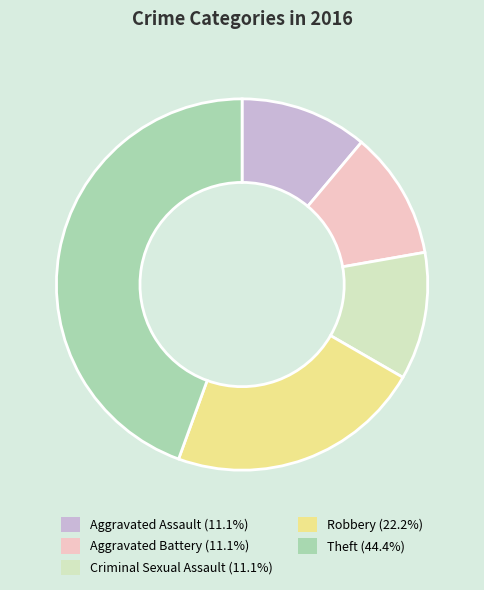

Approximately how many times larger is the value at Aggravated Assault (11.1%) compared to Robbery (22.2%)?

0.5